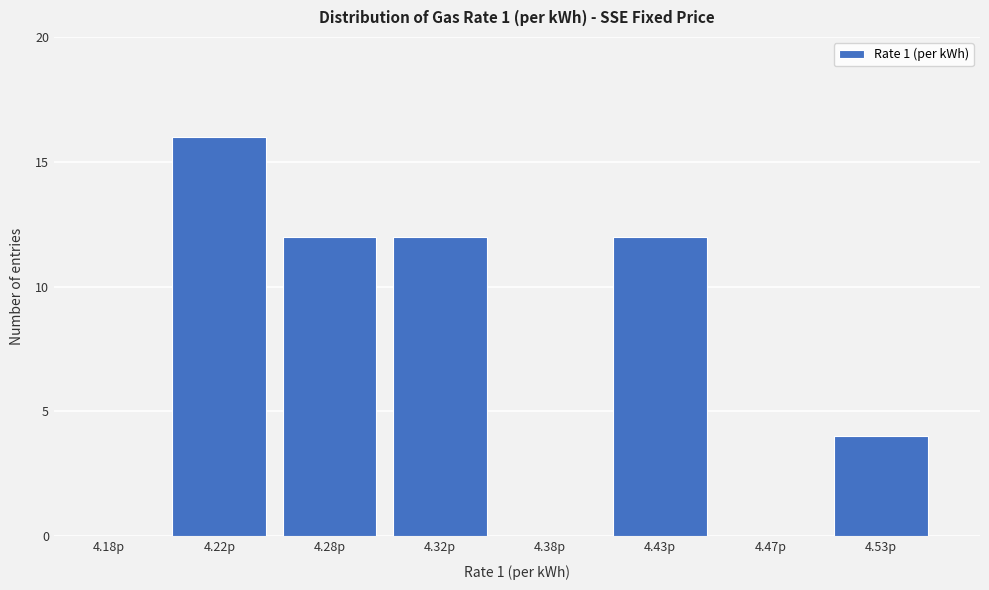

Reading left to right, what are all the values shown in this chart?

4.18p=0	4.22p=16	4.28p=12	4.32p=12	4.38p=0	4.43p=12	4.47p=0	4.53p=4